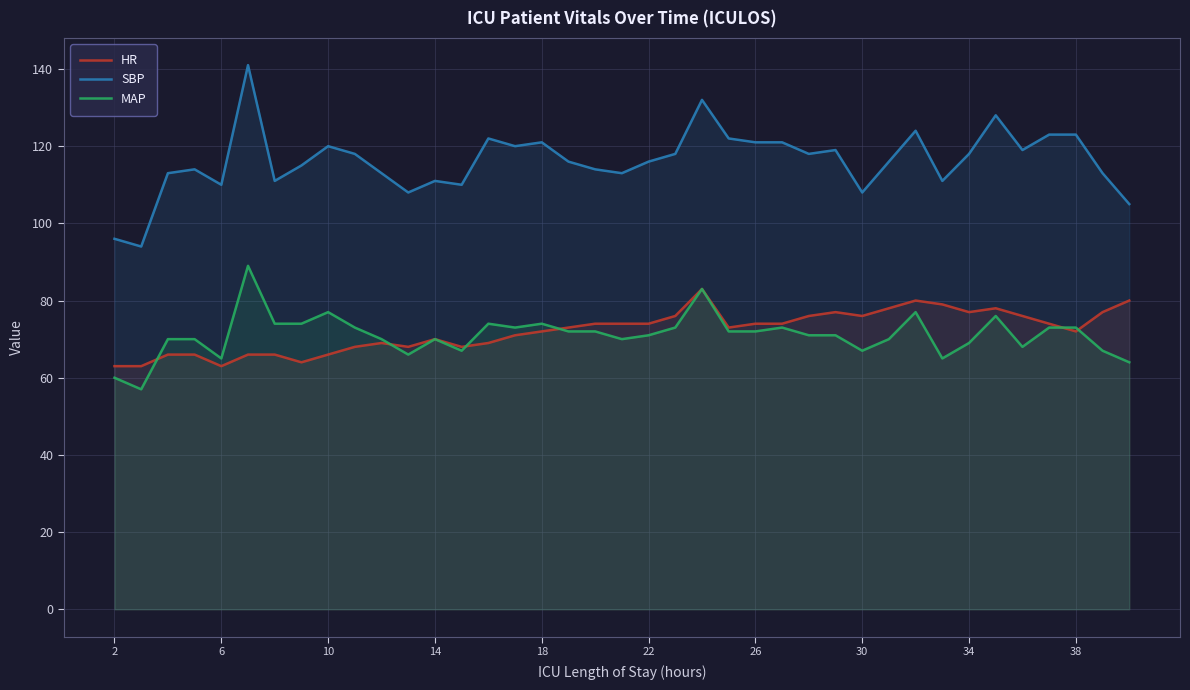

The HR series shows 70 at 14. True or false?

True